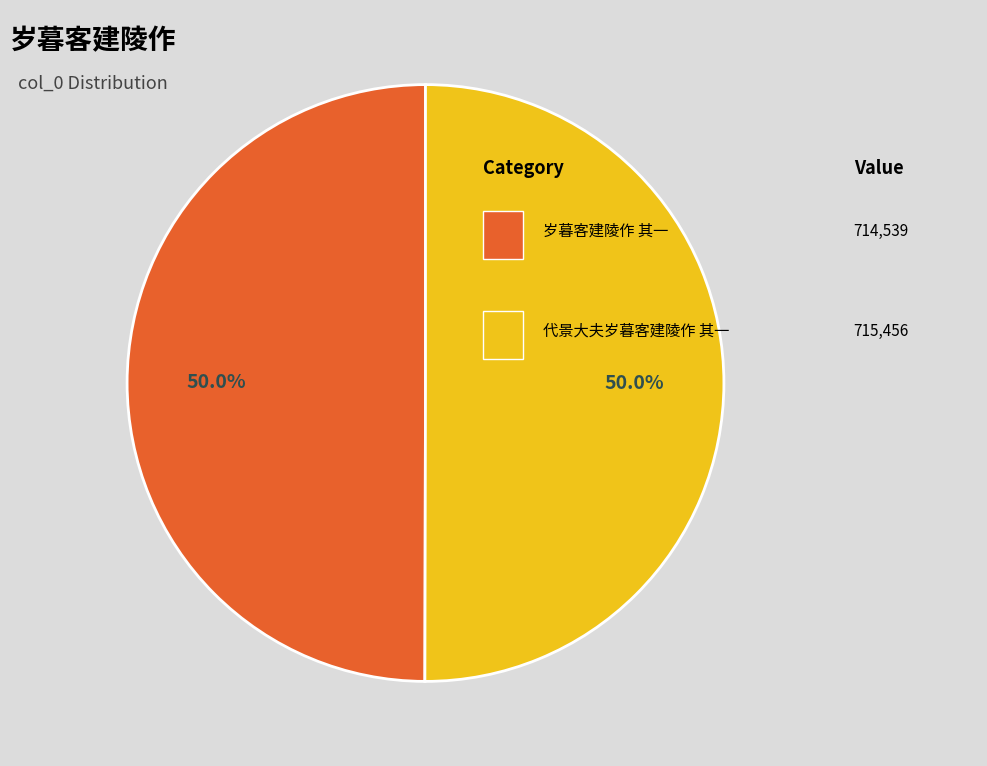

How many slices are in this pie chart?

2